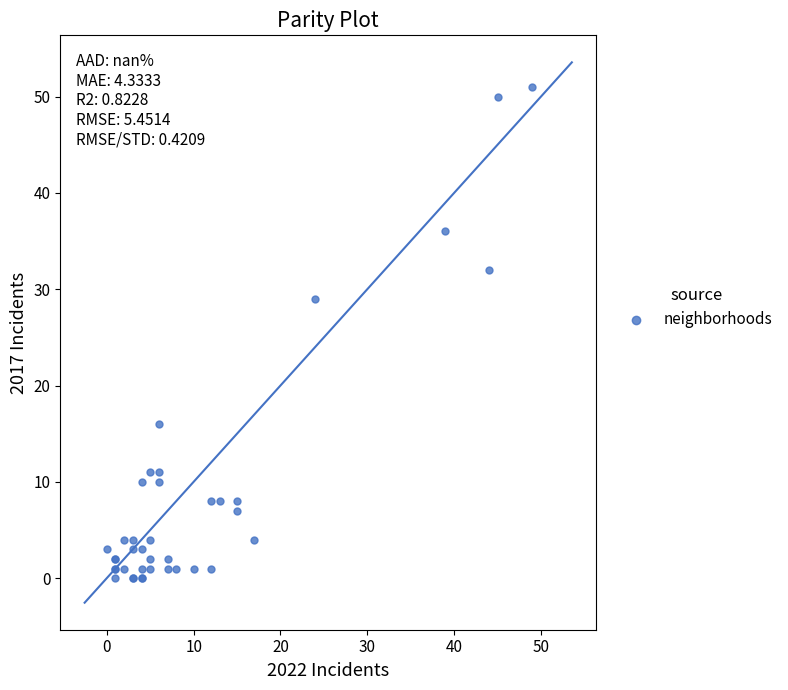

What Y value in the scatter plot is closest to 25?

29